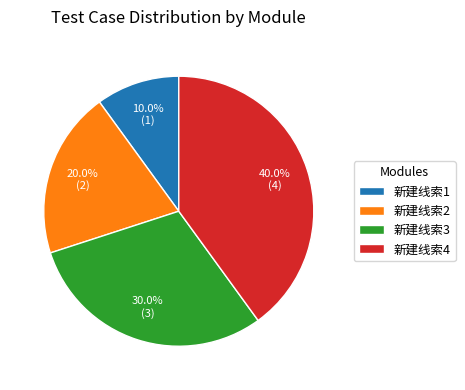

Is it true that 新建线索2 is 25% of the pie?

False